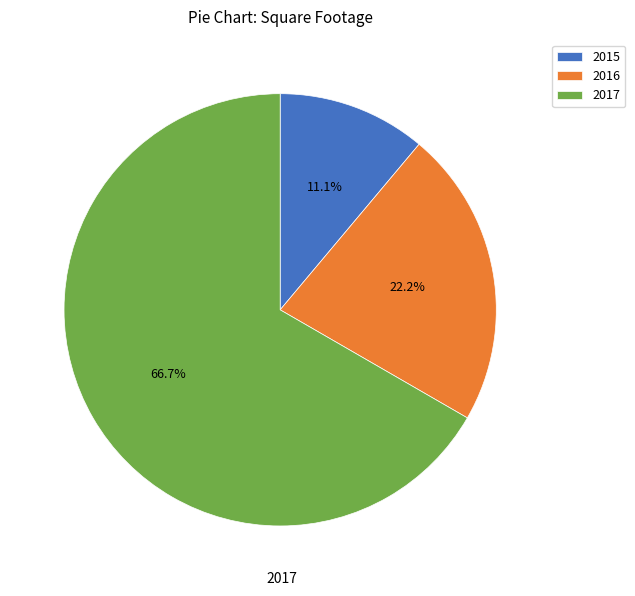

What percentage do 2016 and 2015 together represent?

33.3%